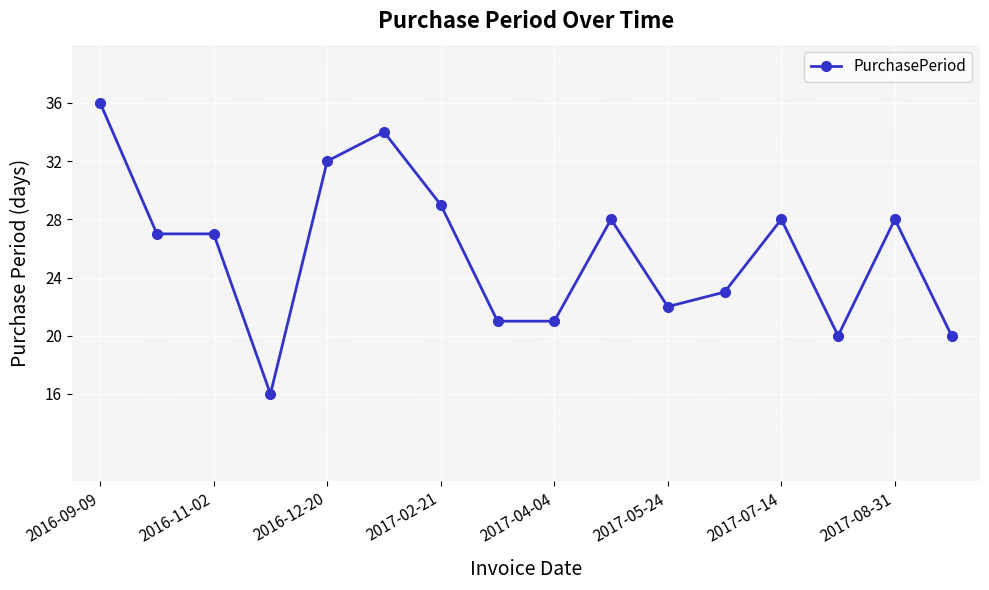

True or false: there are more than 0 points higher than both neighbors.

True